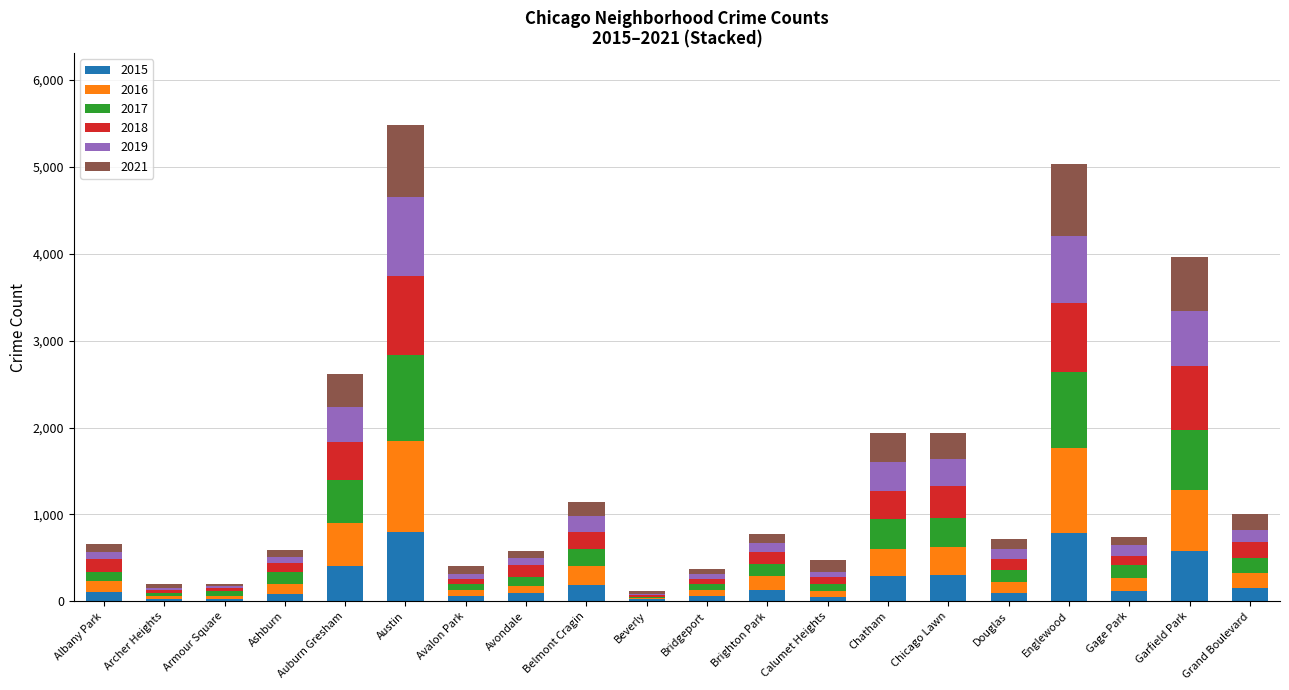

What is the total value across all series at Garfield Park?

3959